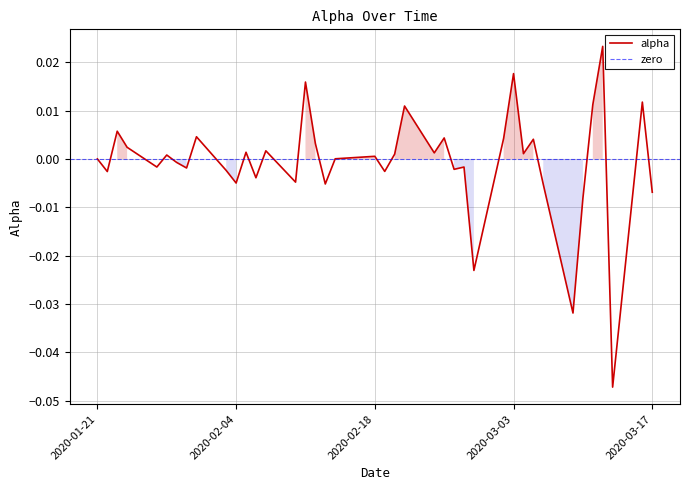

What is the label of the 6th point from the left?

2020-01-28